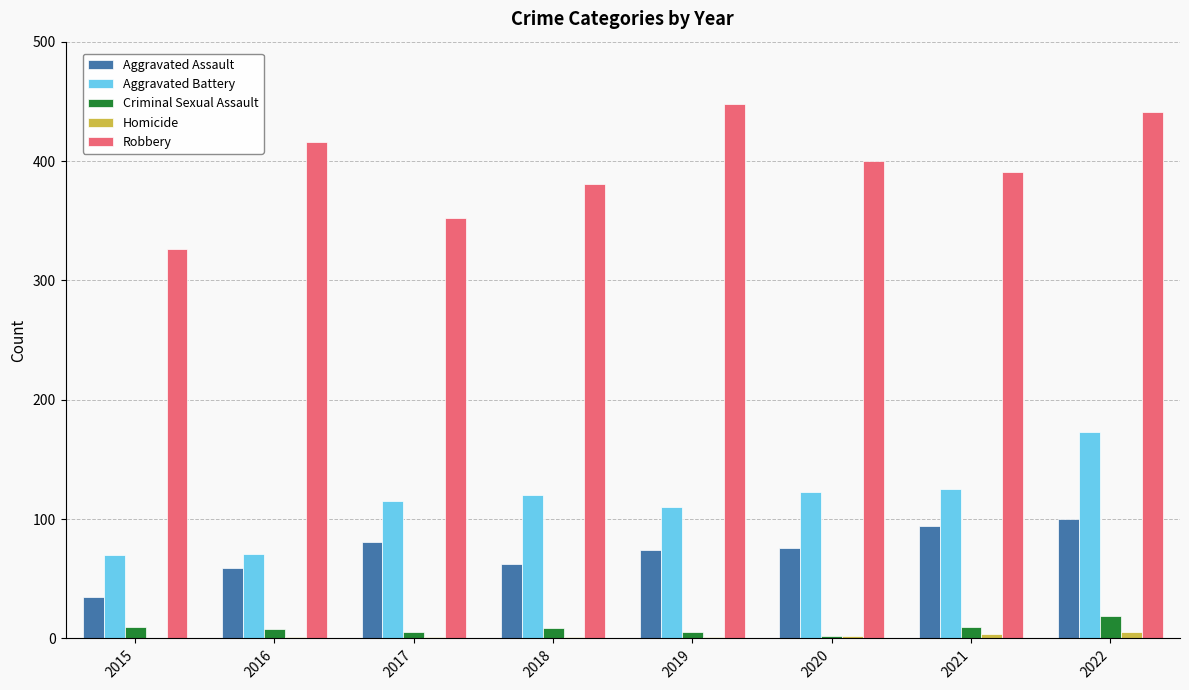

Is the value of Aggravated Assault at 2020 greater than the value of Criminal Sexual Assault at 2022?

Yes